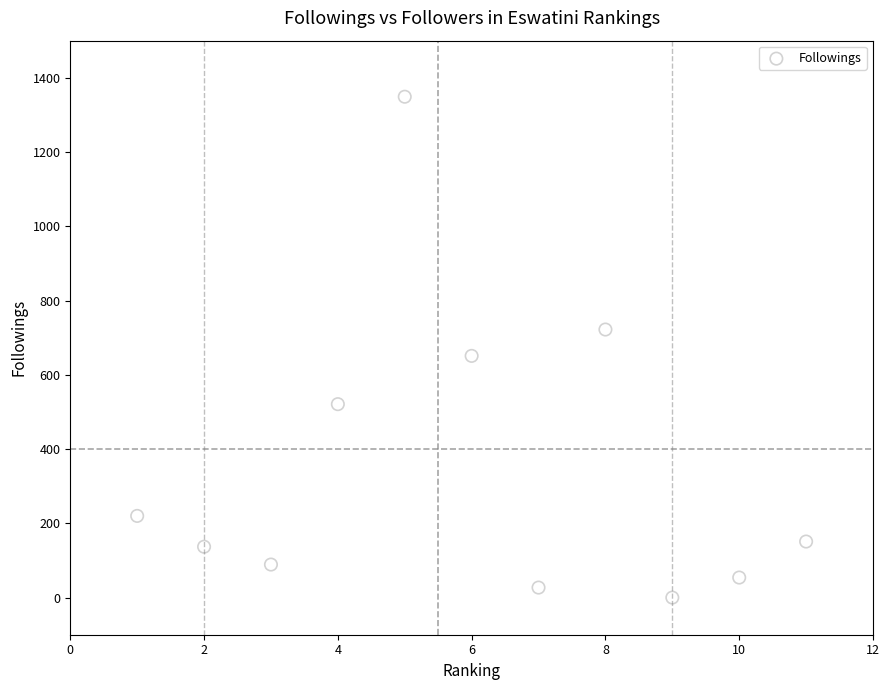

What Y value in the scatter plot is closest to 674?

651